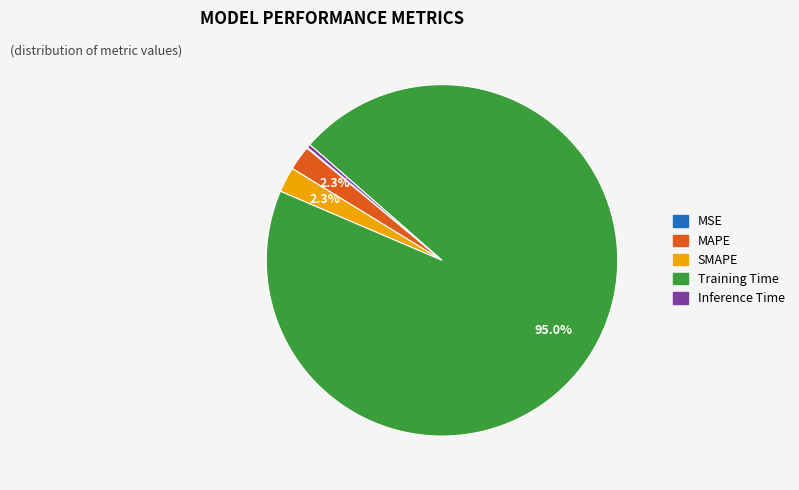

Is there a majority slice in this chart?

Yes